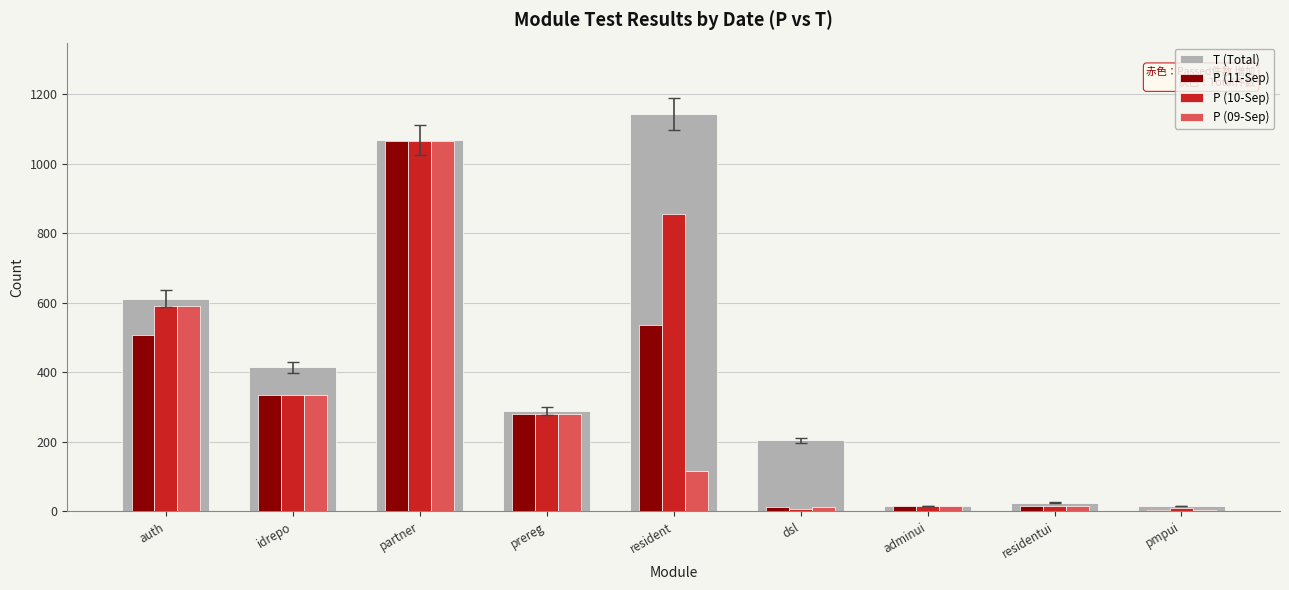

What is the label of the 8th bar from the right?

idrepo